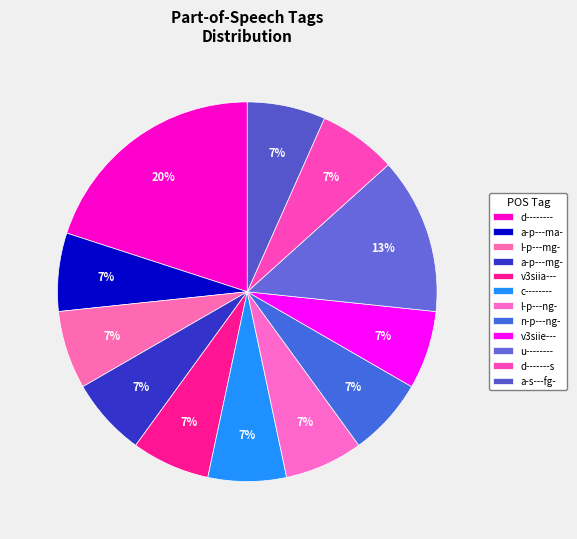

Is there a majority slice in this chart?

No